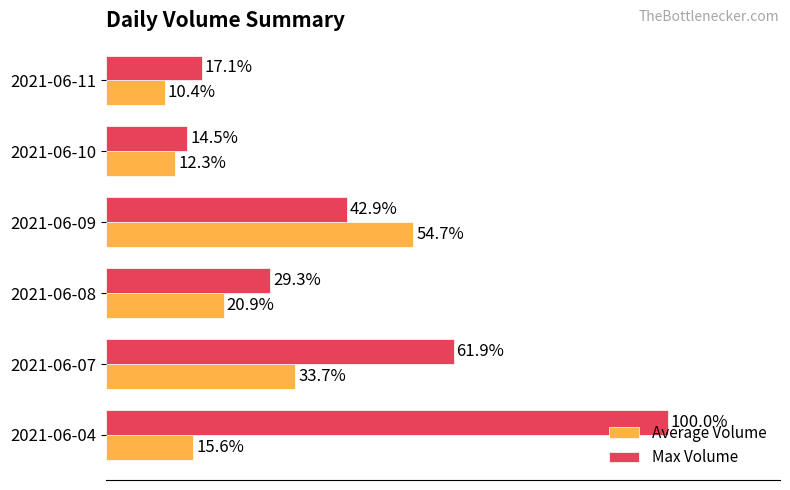

Between 2021-06-07 and 2021-06-11, which series saw the biggest shift?

Max Volume